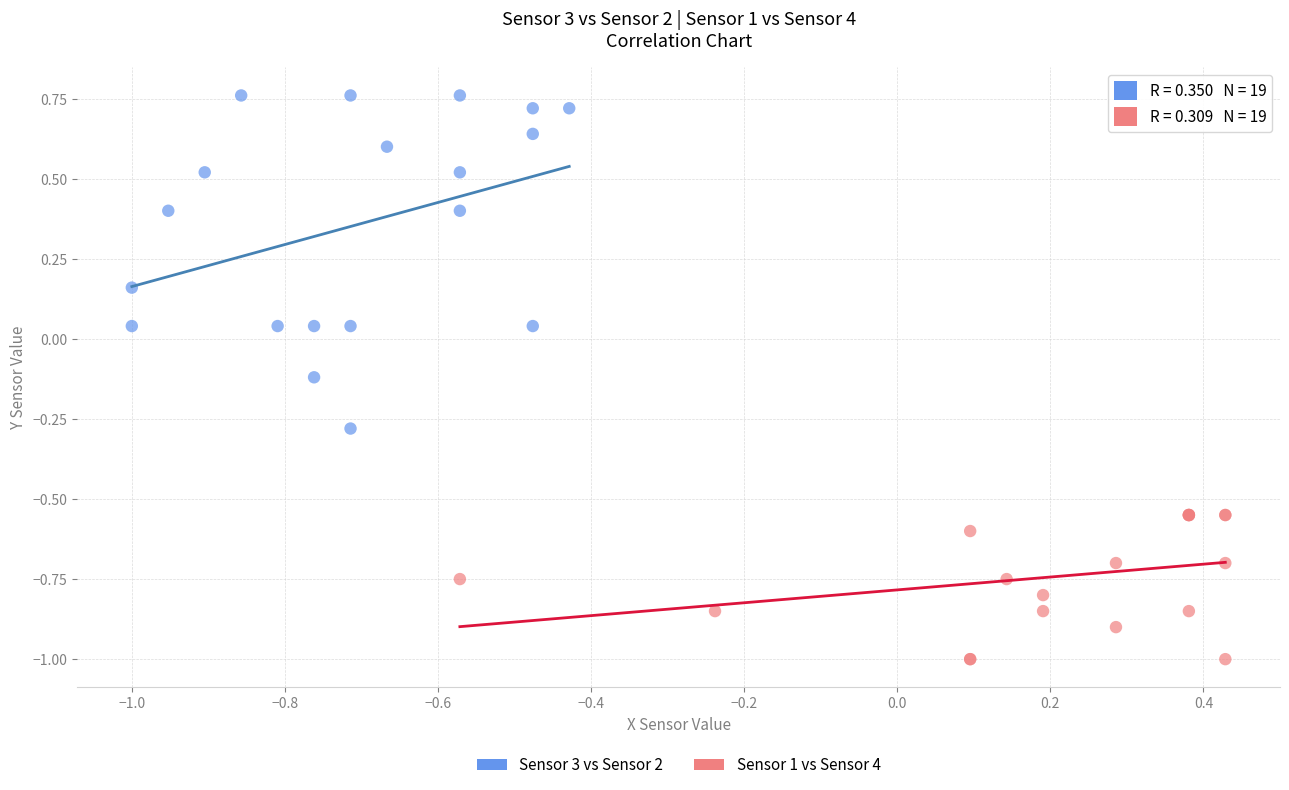

Which series contains the lowest Y value?

Sensor 1 vs Sensor 4